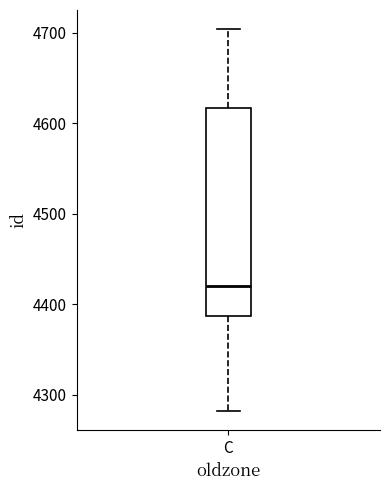

Where is the lower edge of the box for C on the y-axis? The values are not printed on the chart, so give them approximately, as read against the axis.

4390